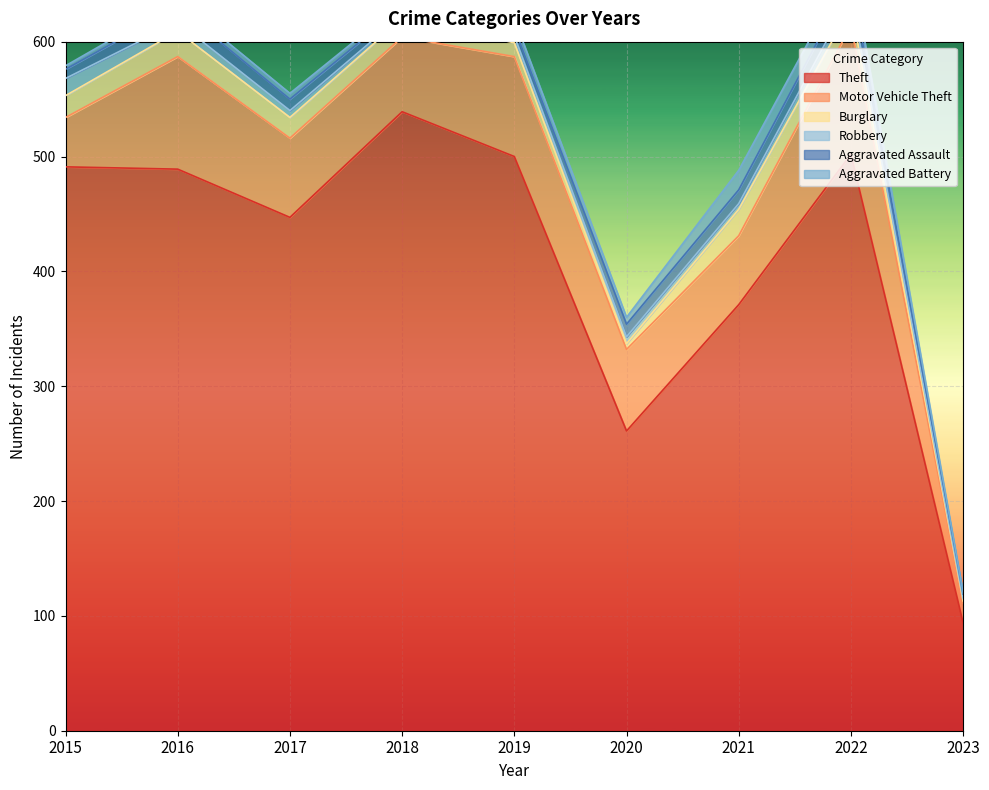

What is the sum of the Motor Vehicle Theft values at 2015 and 2021?

103